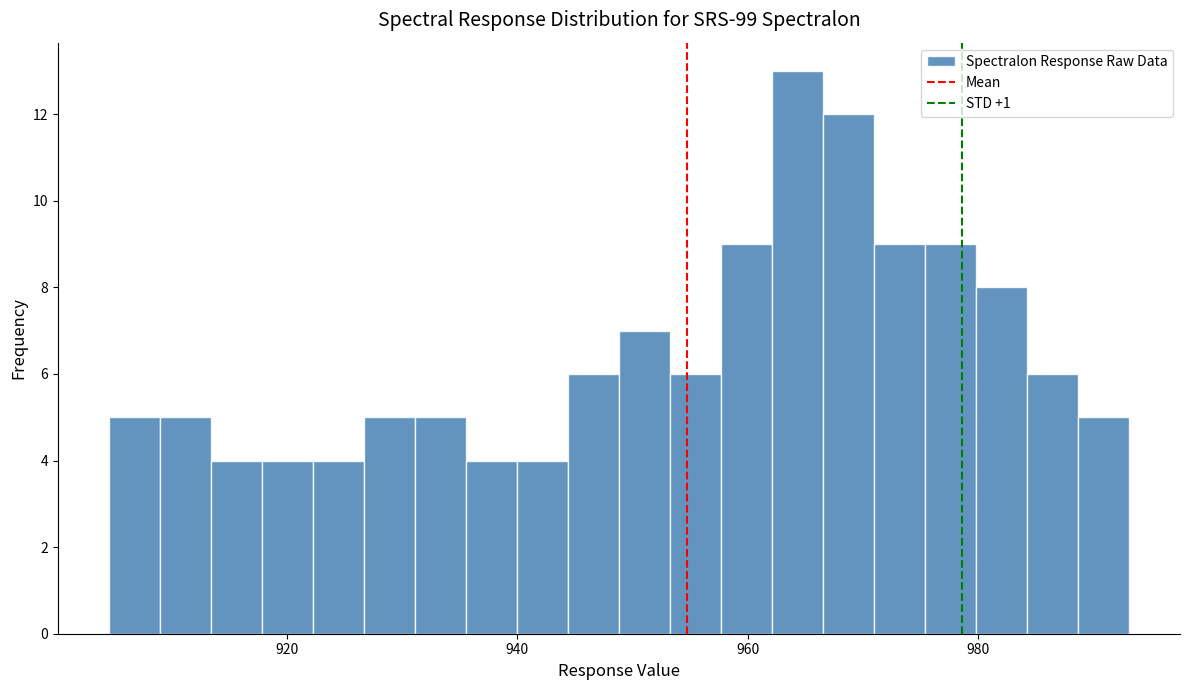

Around what value on the x-axis is the tallest bar? Give the approximate position of its centre, as read against the axis.

964